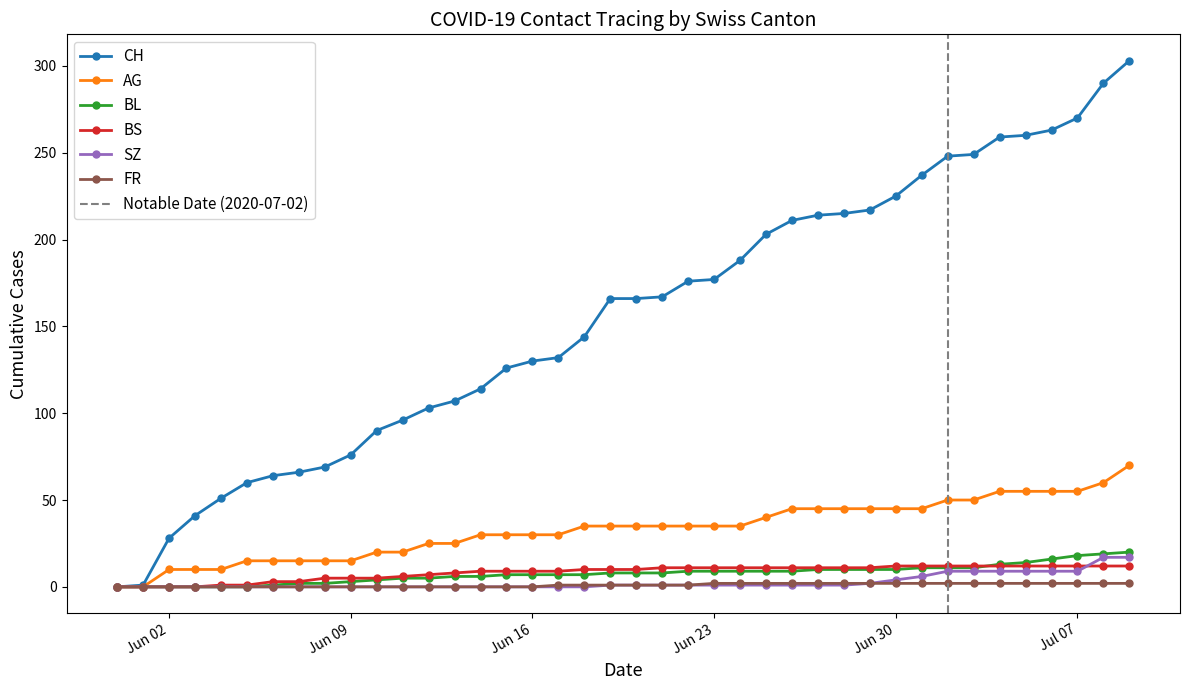

What is the highest value of the AG series?

70